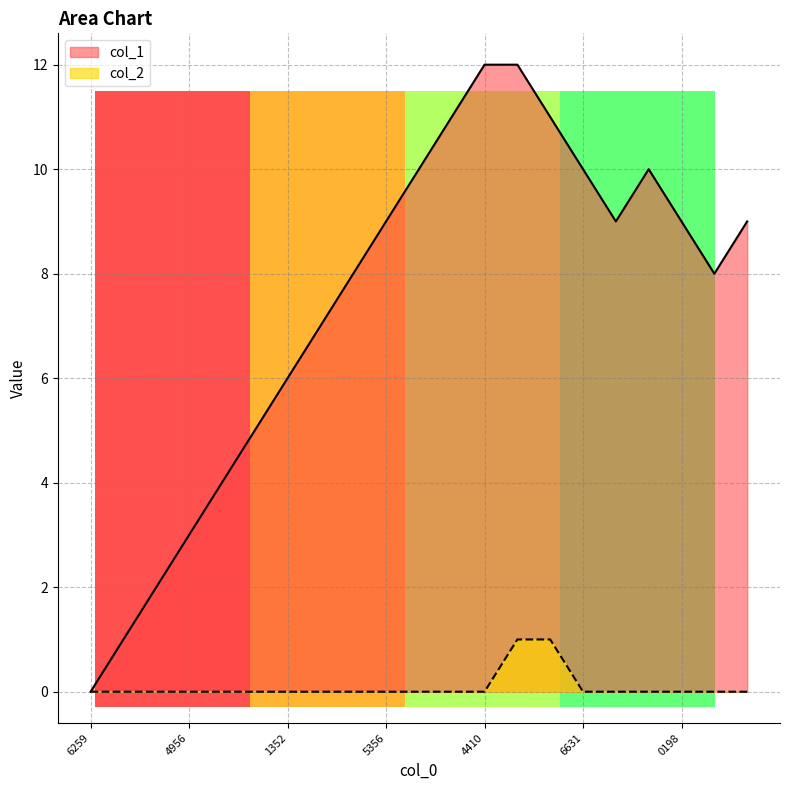

At 4410, list the series in order from largest to smallest.

col_1, col_2